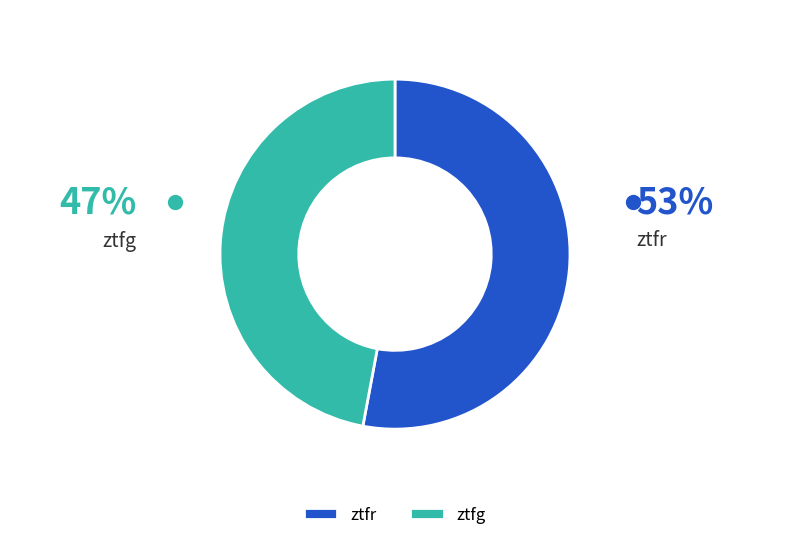

What is the ratio of the value at ztfr to the value at ztfg?

1.1